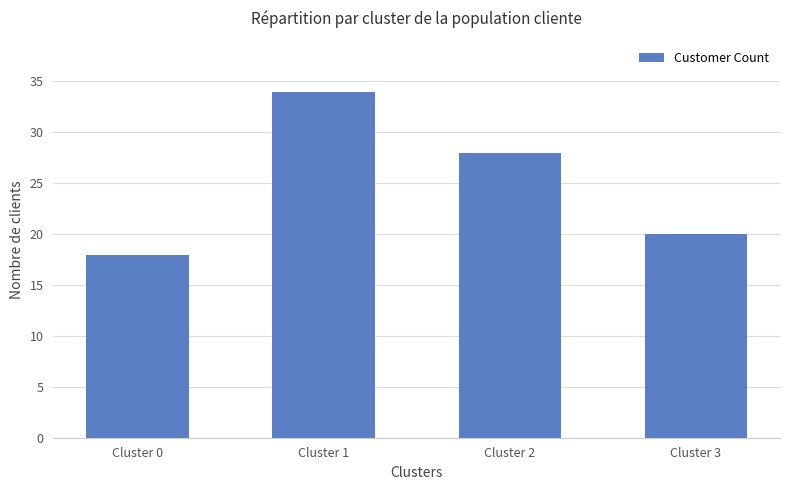

Is it true that the value at Cluster 2 is 17?

False